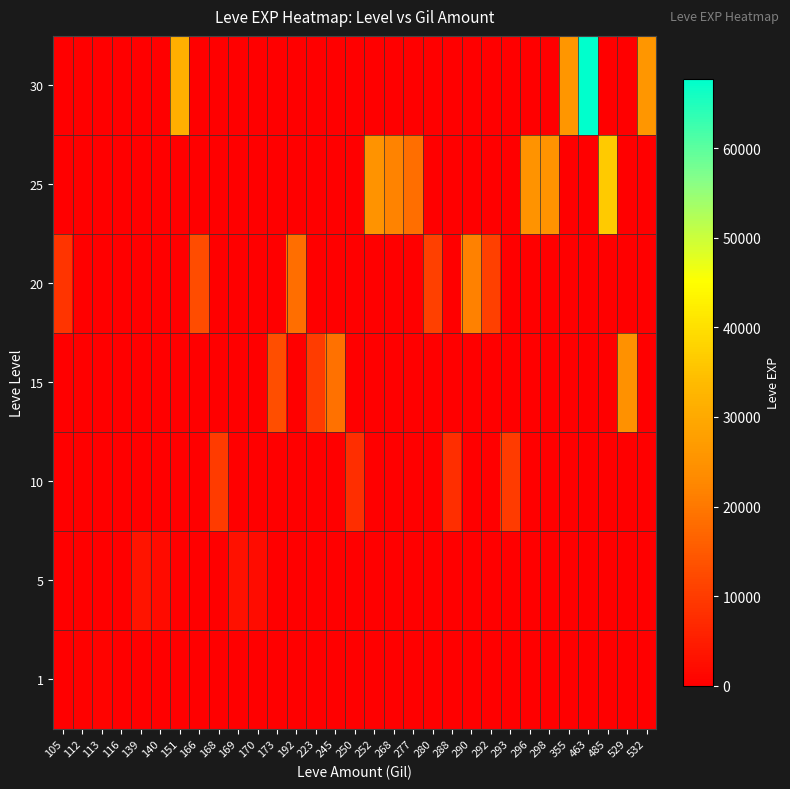

At which category is the sum across all series the highest?

463